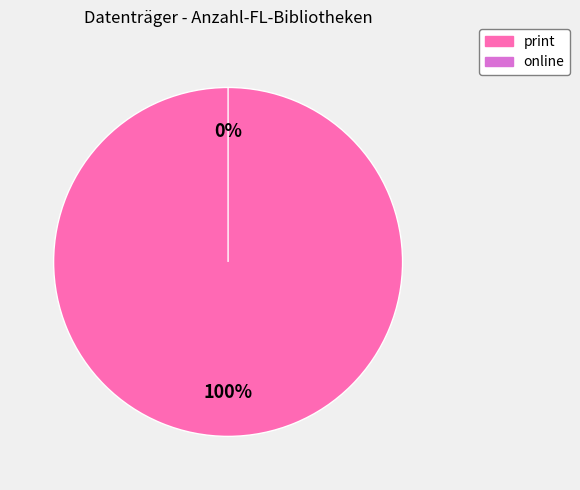

The online slice represents 1% of the pie. True or false?

False